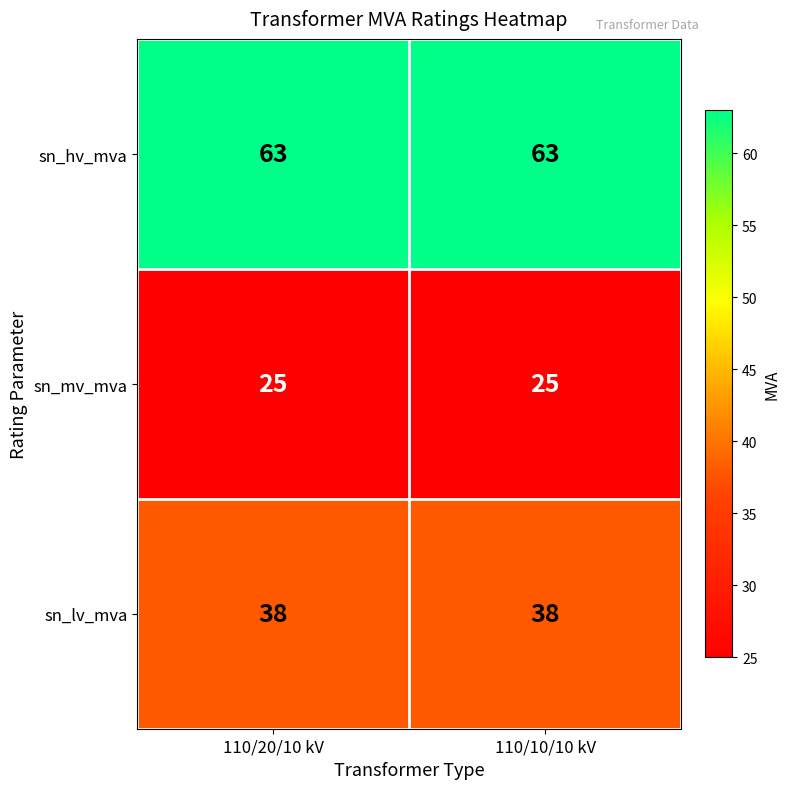

The value of sn_mv_mva at 110/10/10 kV is 35. True or false?

False